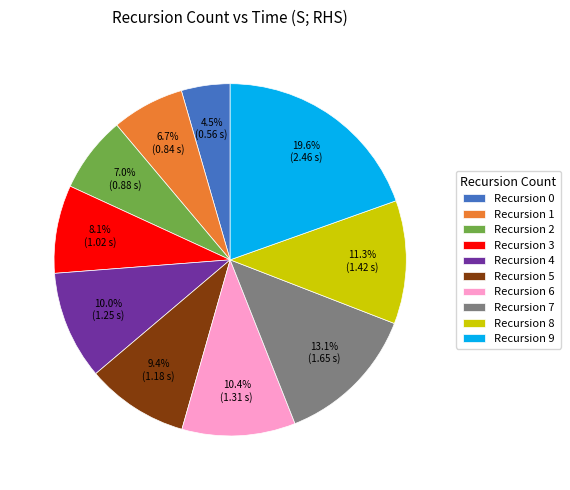

Does any single category account for the majority?

No